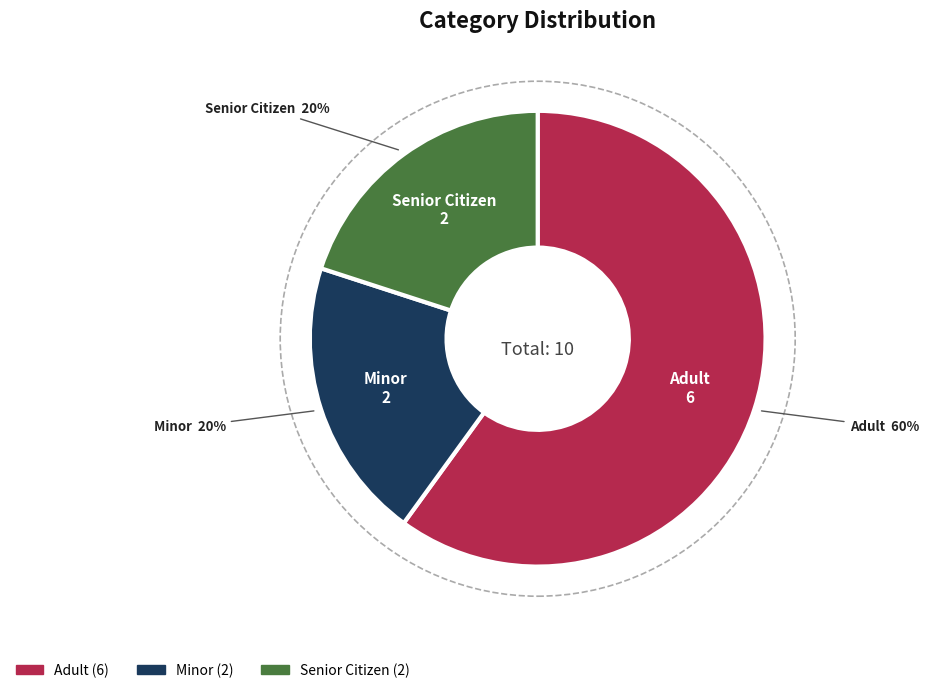

Combined, do Senior Citizen and Minor account for over 50%?

No